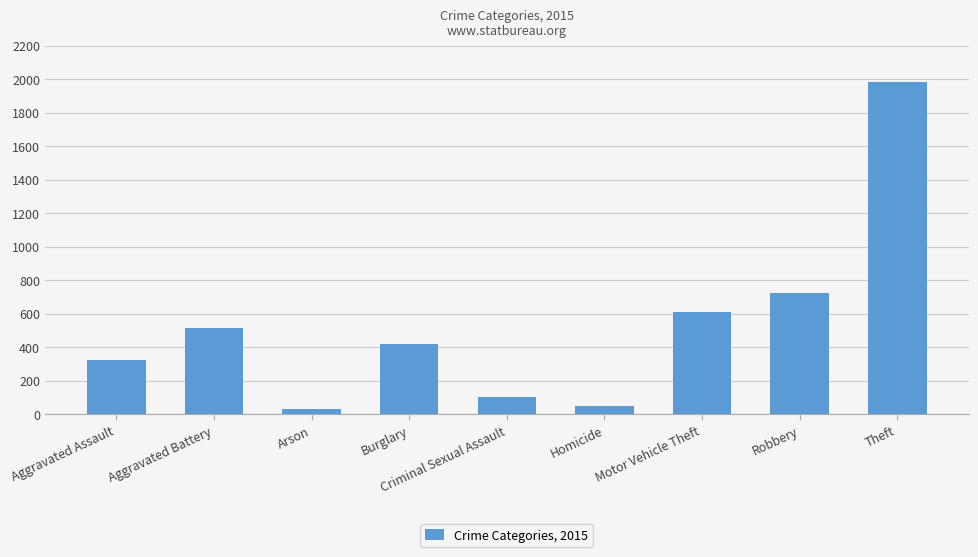

What is the greatest value displayed?

1981